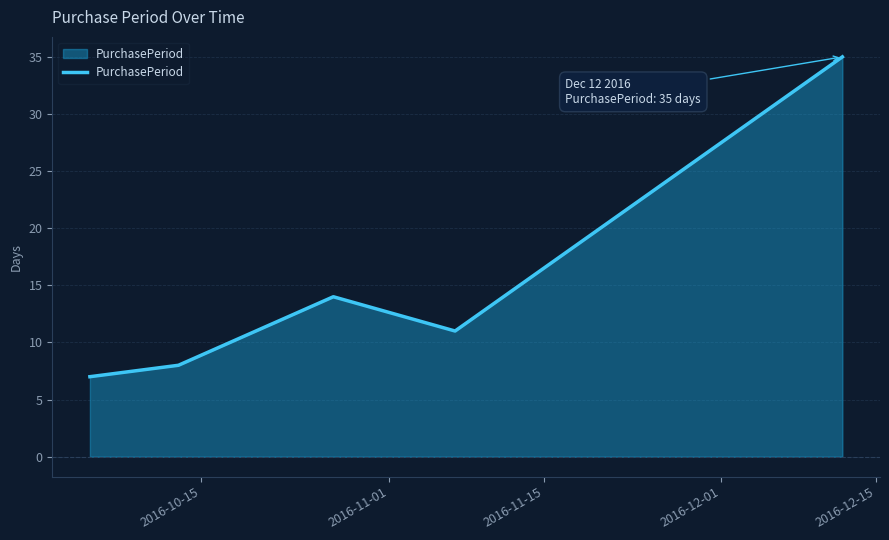

What is the greatest value displayed?

35